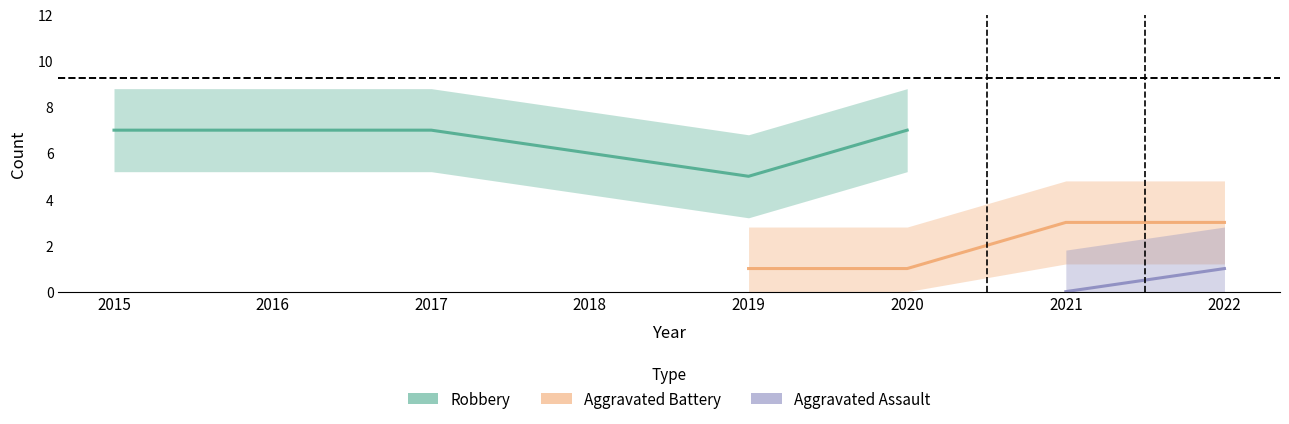

At which label is Aggravated Battery closest to 1?

2019